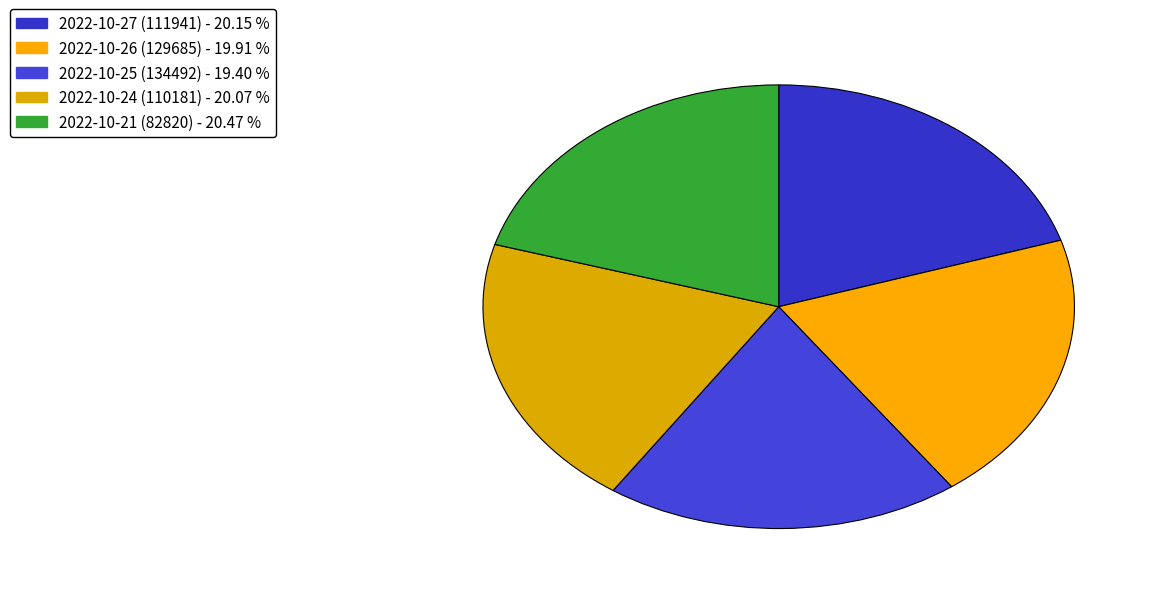

How many segments does this pie chart have?

5